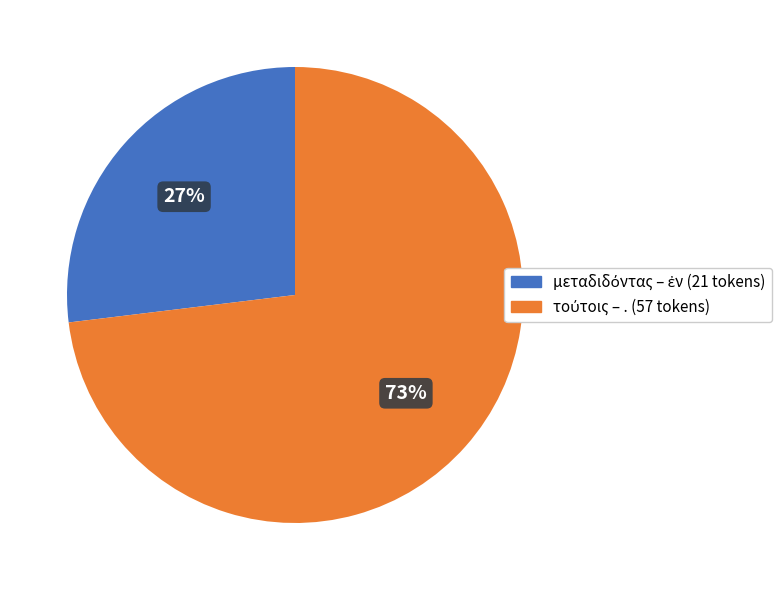

Does any single category account for the majority?

Yes